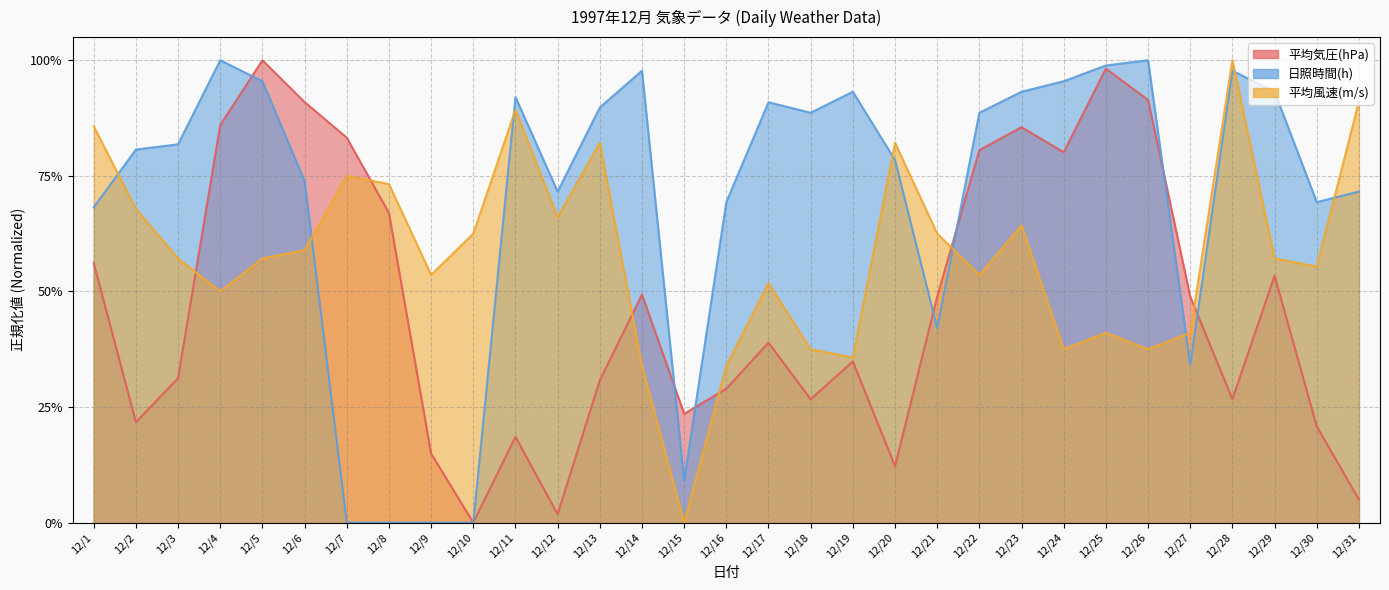

At which category is the sum across all series the highest?

12/5